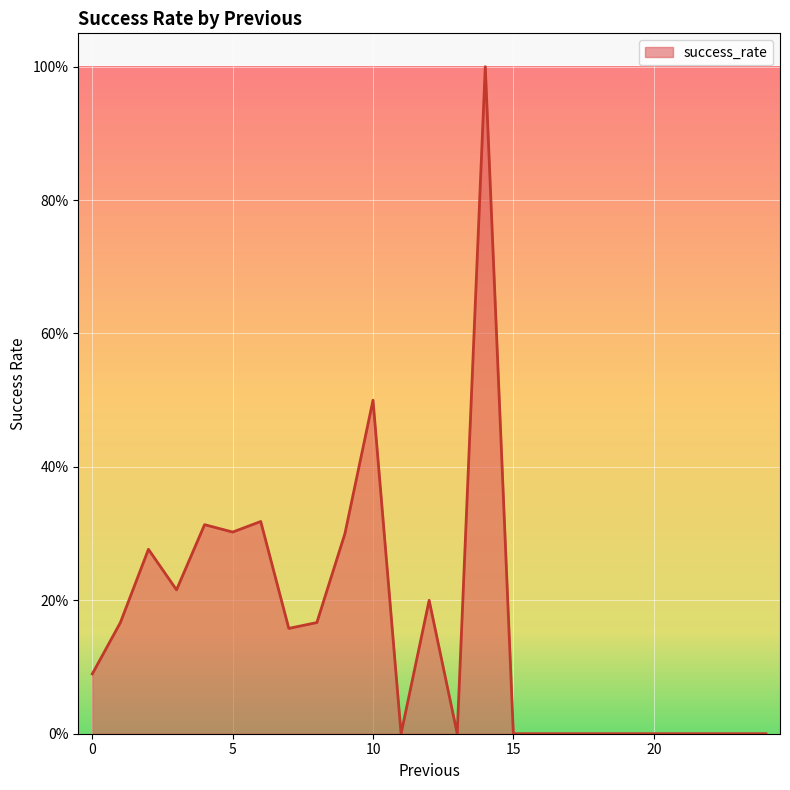

Count the number of categories in the chart.

22